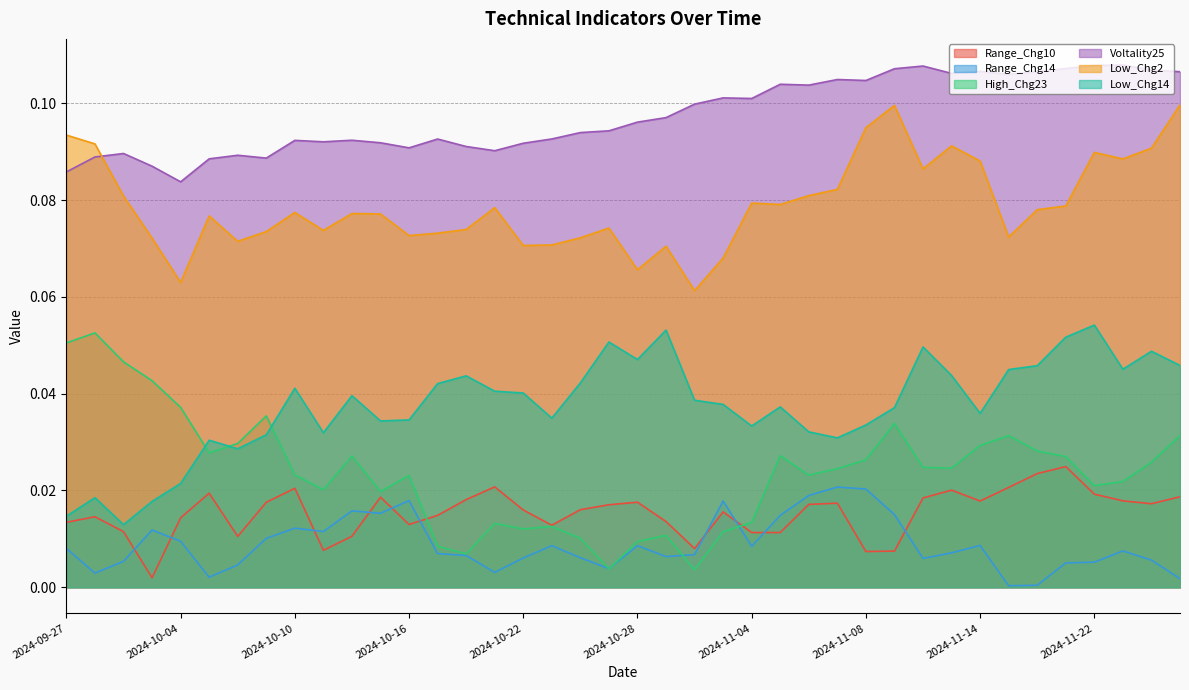

What is the sum of the Voltality25 values at 2024-10-28 and 2024-11-21?

0.2